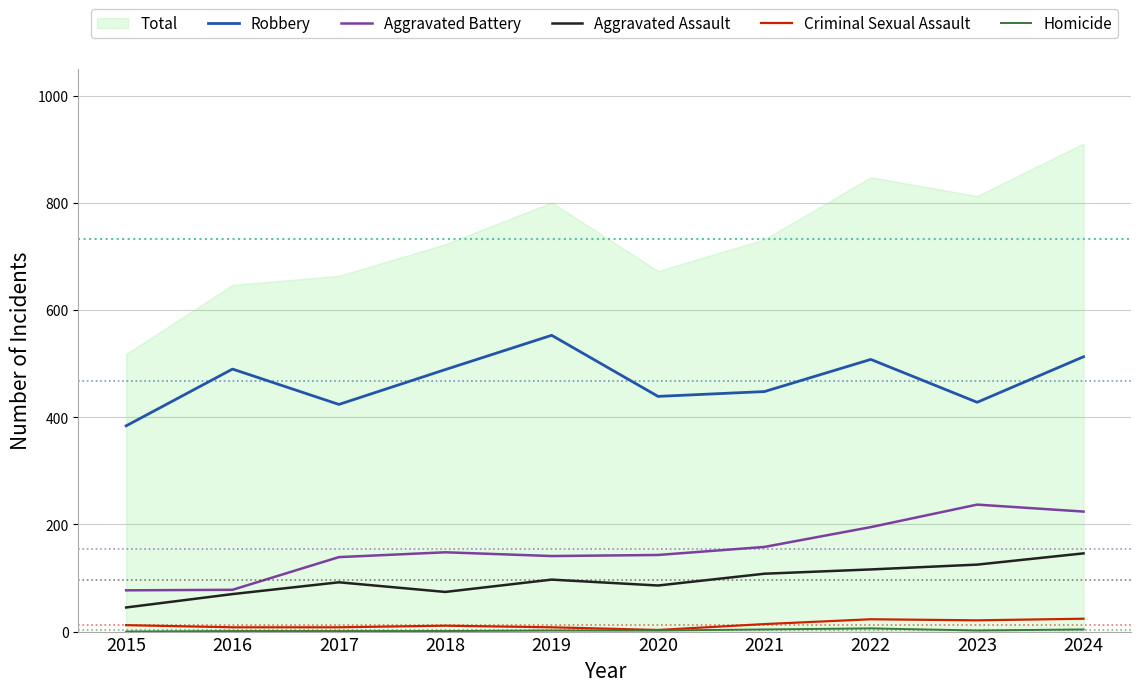

The value of Aggravated Battery at 2020 is 253. True or false?

False